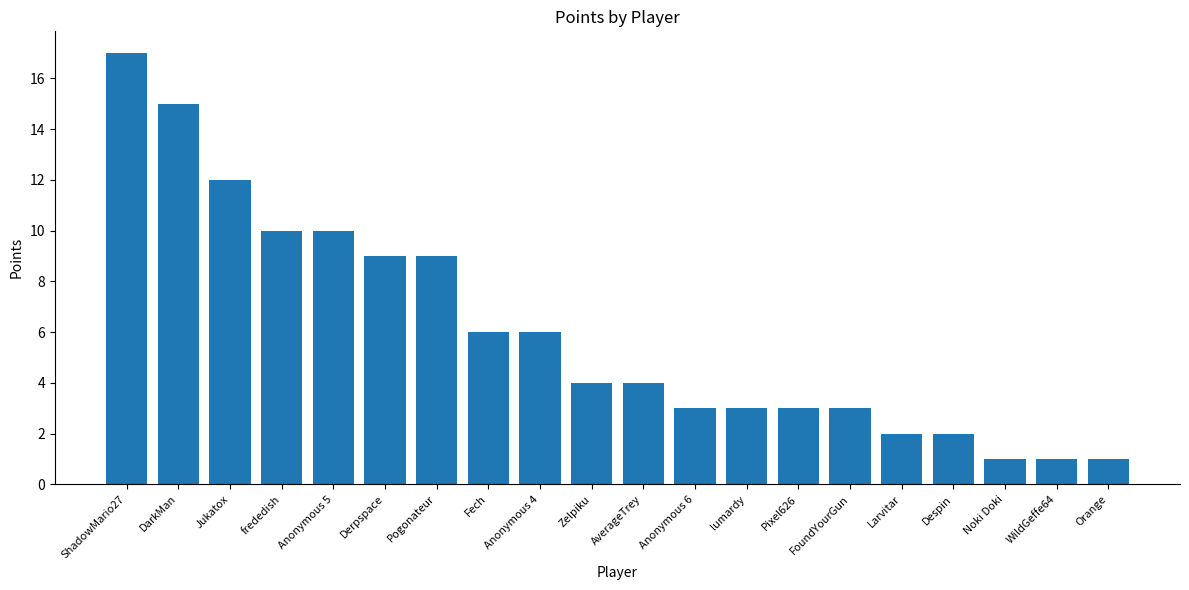

Between Zelpiku and Anonymous 4, which is larger?

Anonymous 4